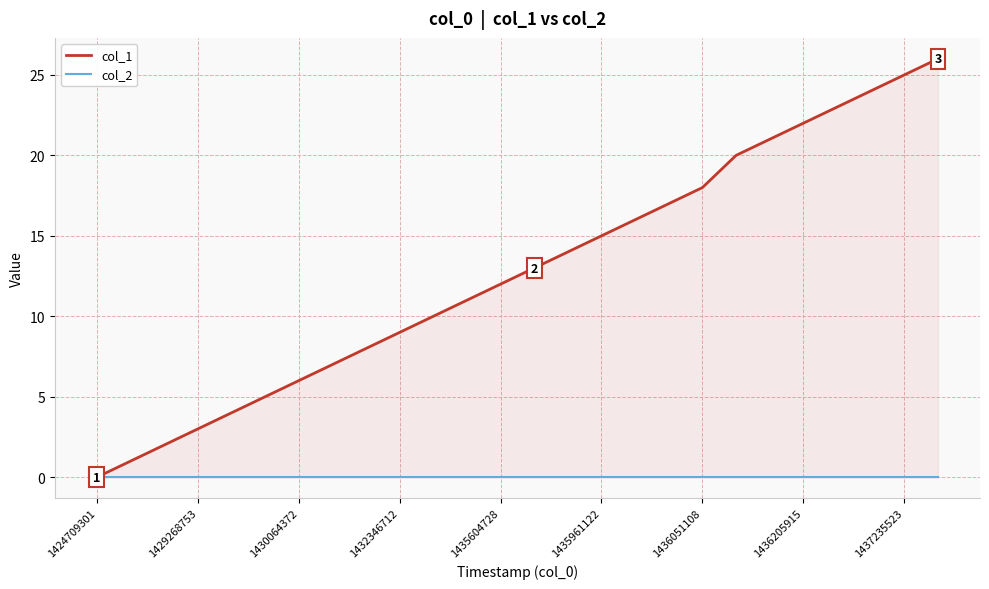

What is the spread (max minus min) of values at 20?

21